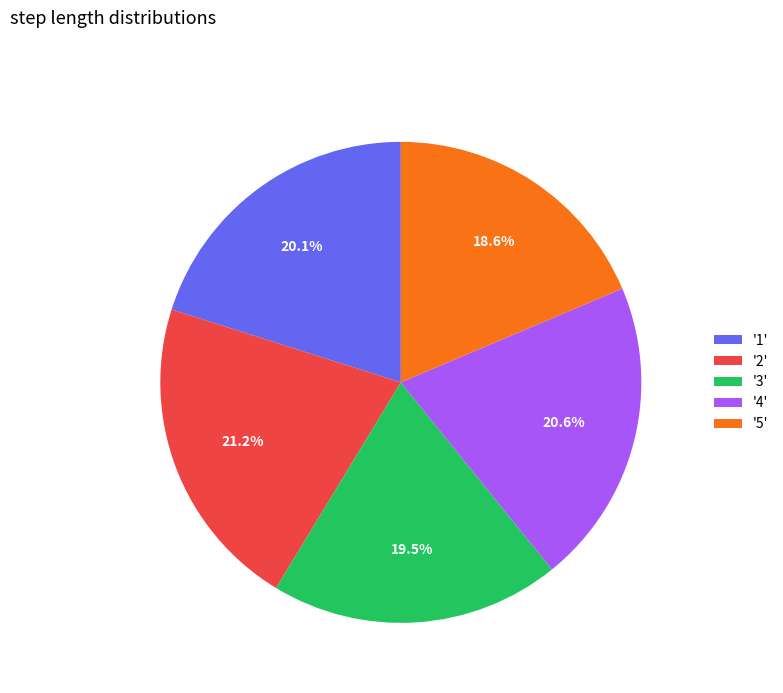

Does '1' account for over 50% of the chart?

No